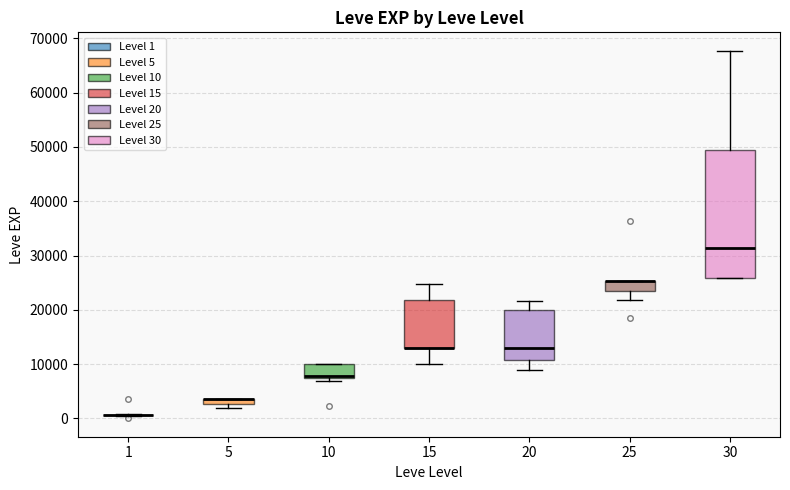

Where is the upper edge of the box at x = 5 on the y-axis? The values are not printed on the chart, so give them approximately, as read against the axis.

4000